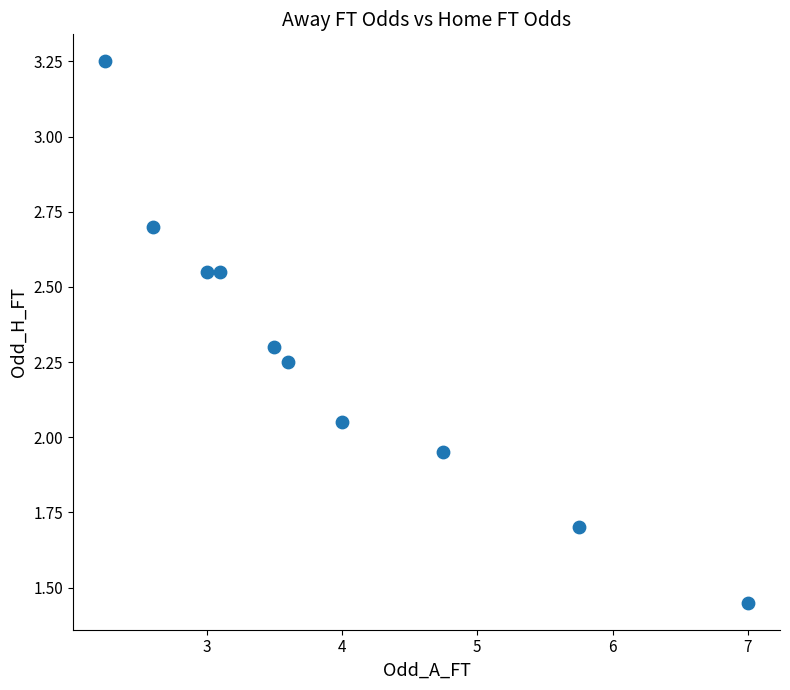

What is the average Y value?

2.3